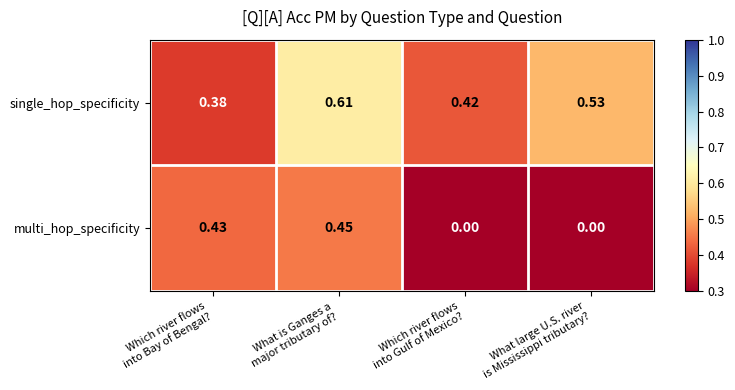

Which series has the widest spread of values?

multi_hop_specificity